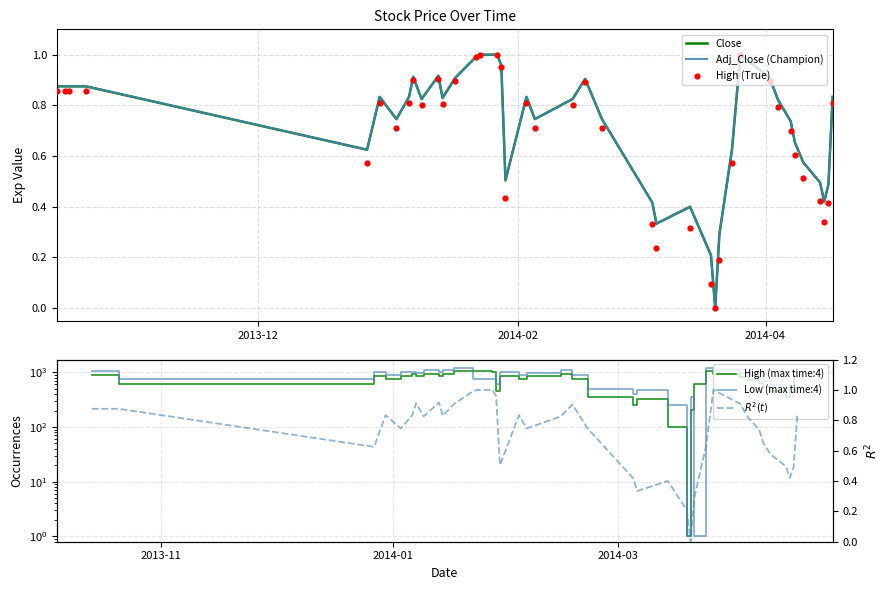

Which series reaches the maximum Y coordinate?

Low (max time:4)